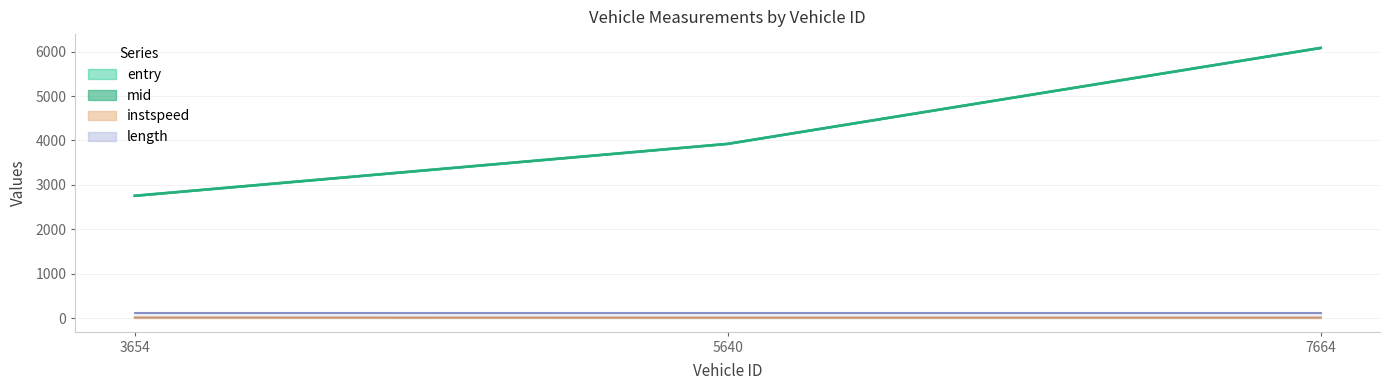

Count the instspeed values in the range 11 to 13.

2